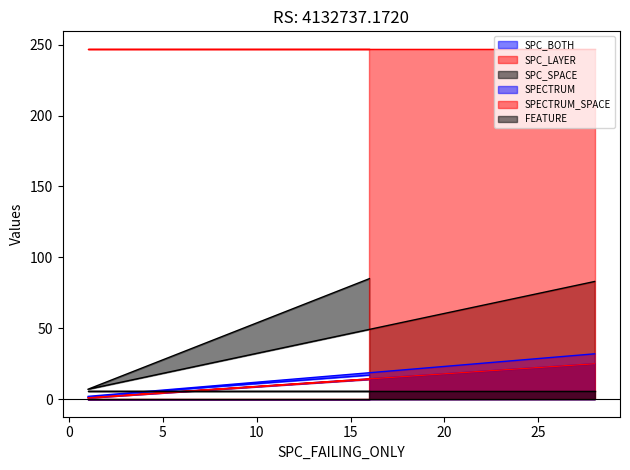

How many SPECTRUM values are between 2 and 32?

3